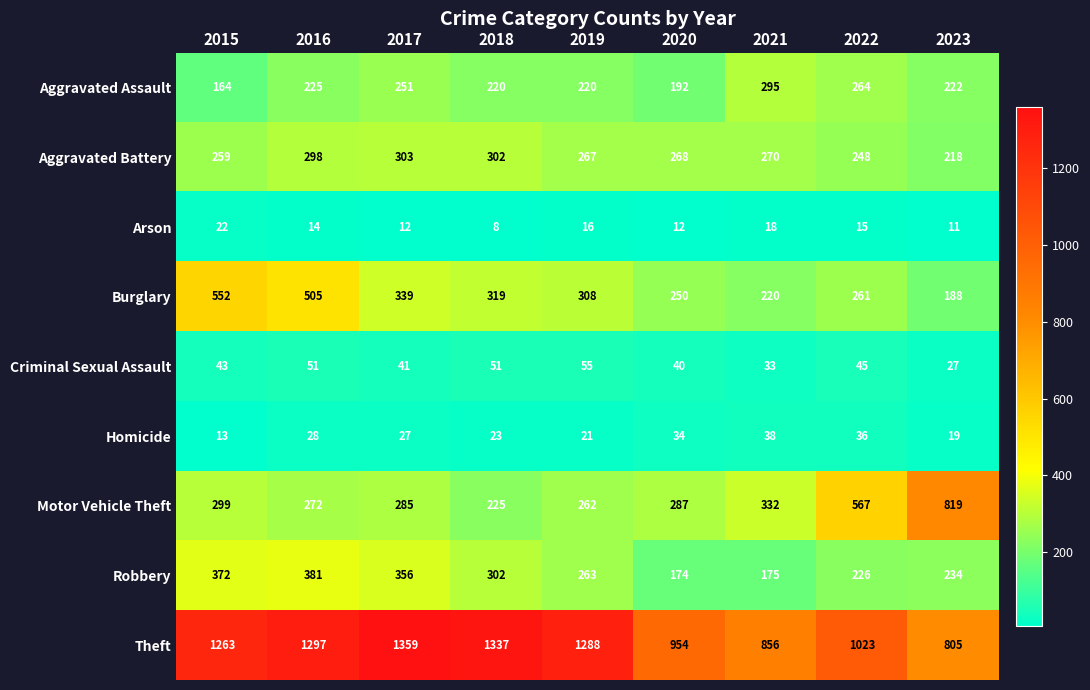

At how many categories does at least one series exceed 1251?

5